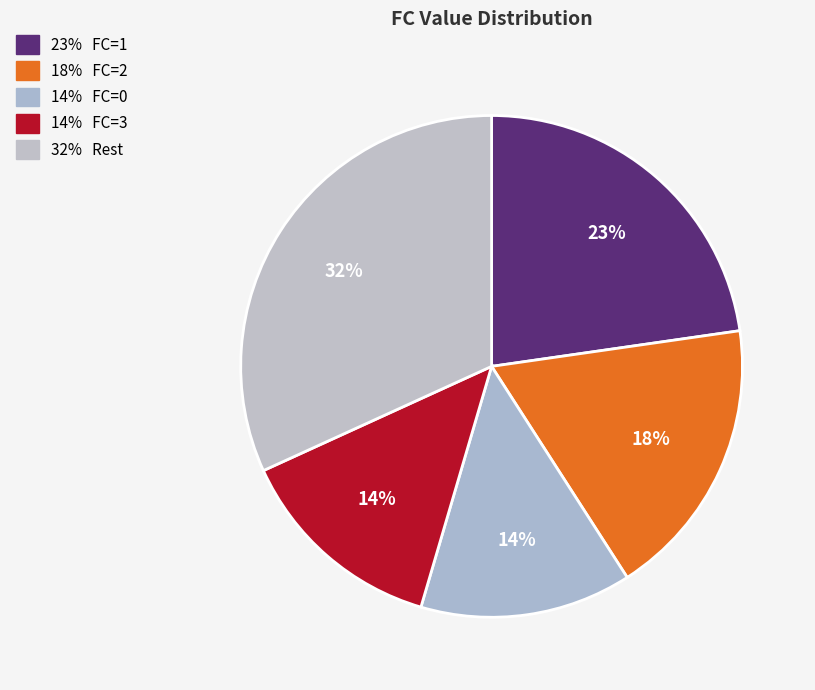

How many slices are in this pie chart?

5